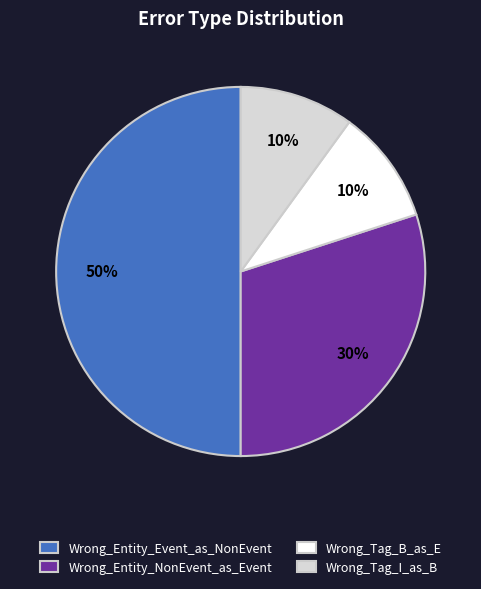

The Wrong_Entity_Event_as_NonEvent slice represents 45% of the pie. True or false?

False